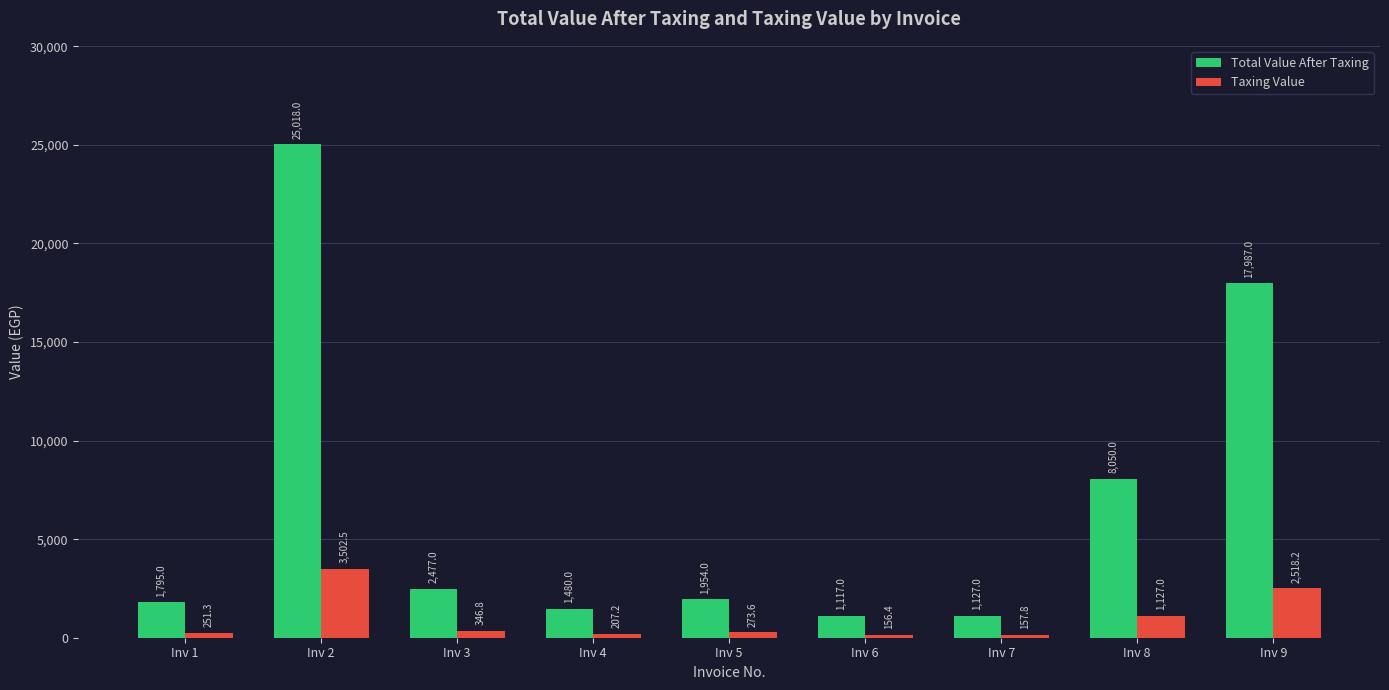

What is the average value of the Total Value After Taxing series?

6778.3